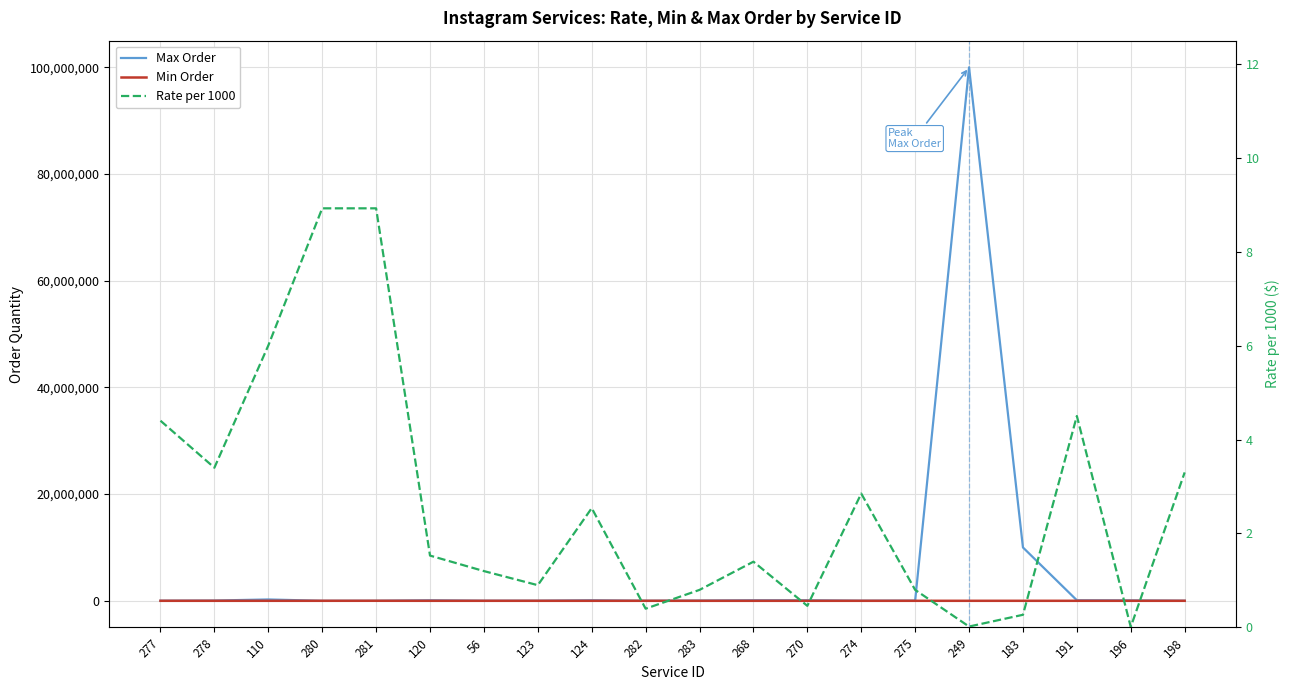

True or false: Min Order and Rate per 1000 cross at least once.

False